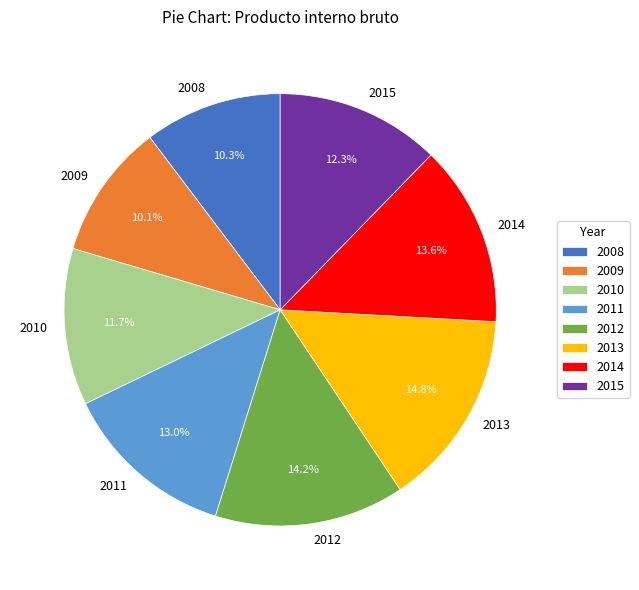

Which has a higher value, 2013 or 2012?

2013